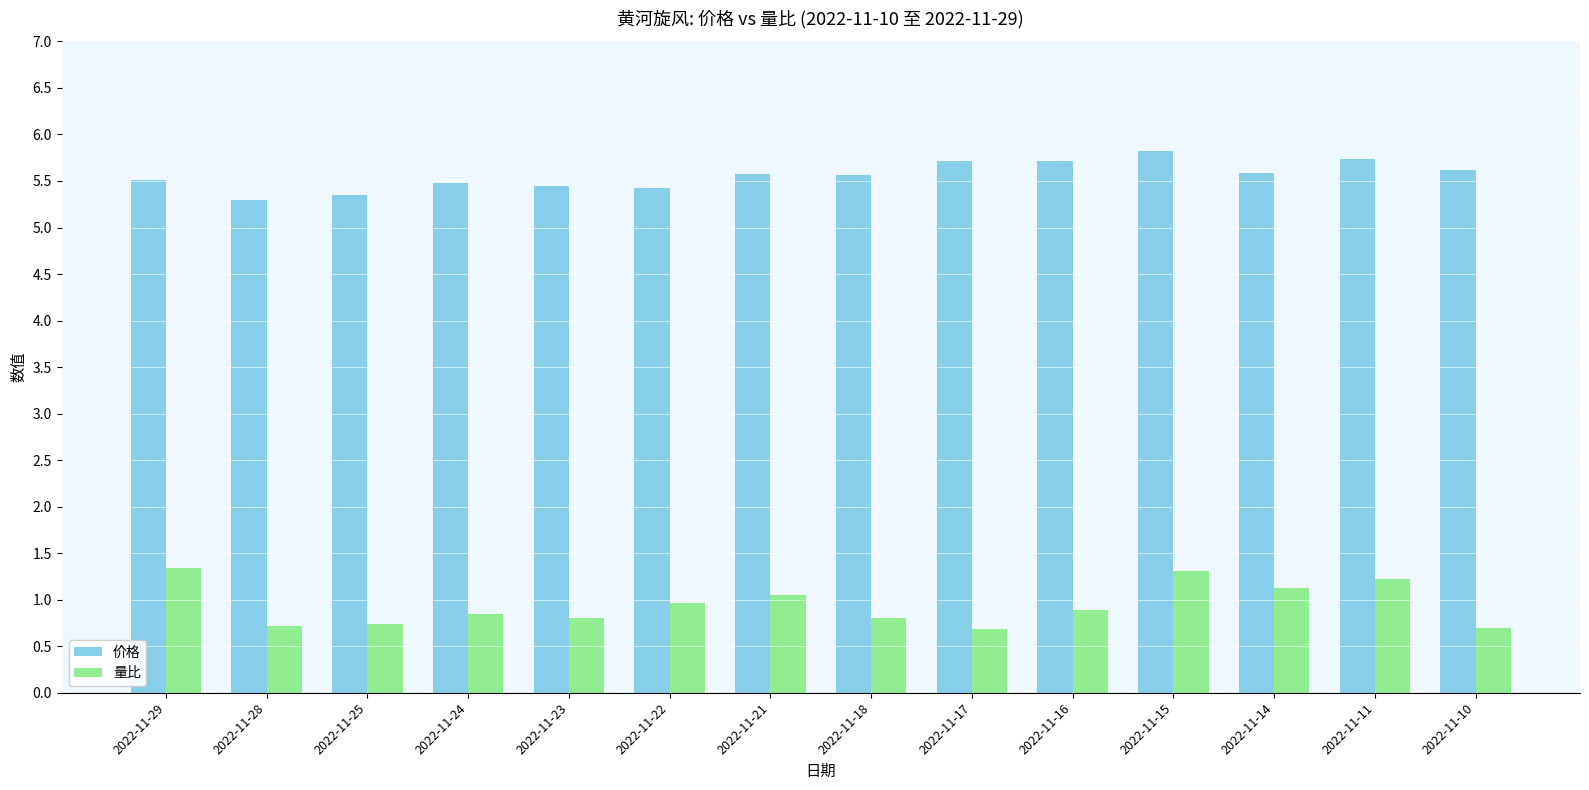

What is the minimum value for 量比?

0.7